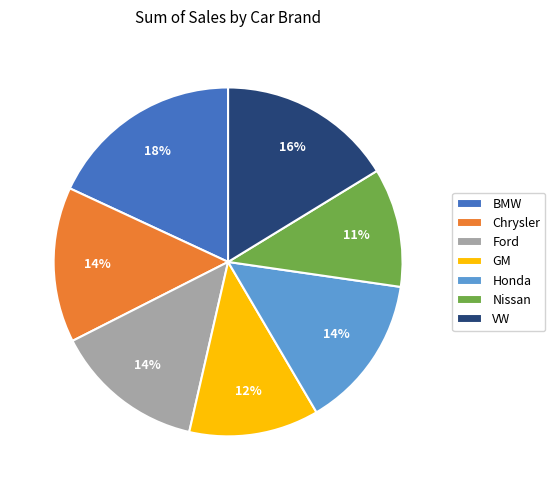

To the nearest percent, what is the difference between the largest and smallest slice percentages?

7%